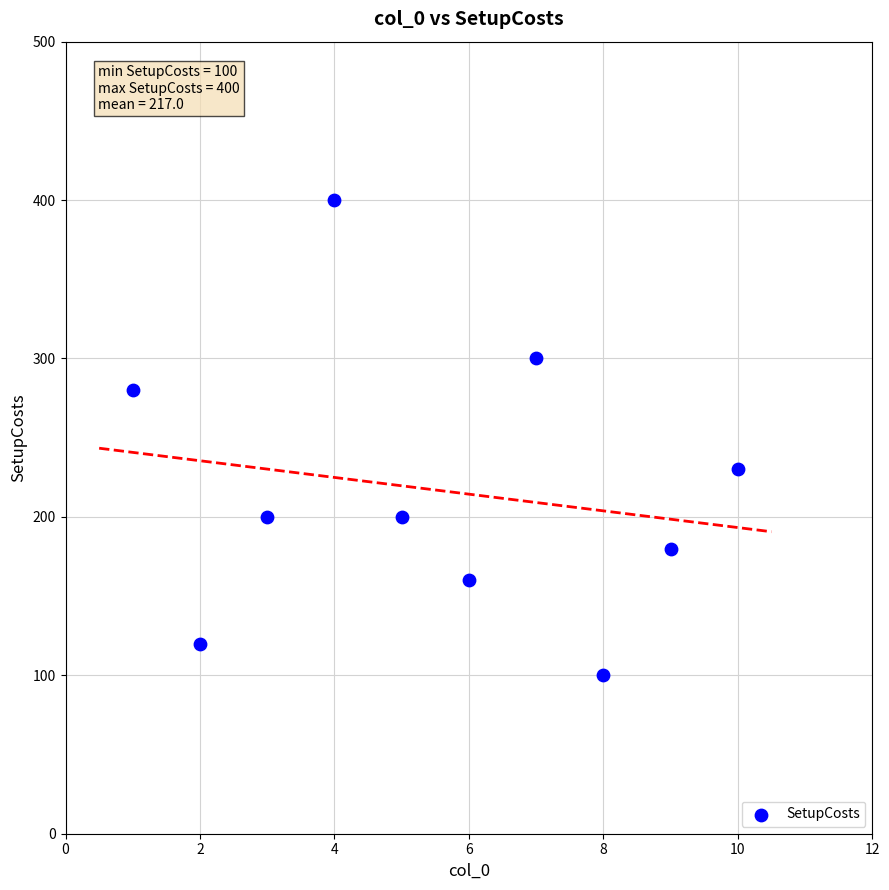

What is the average Y value?

217